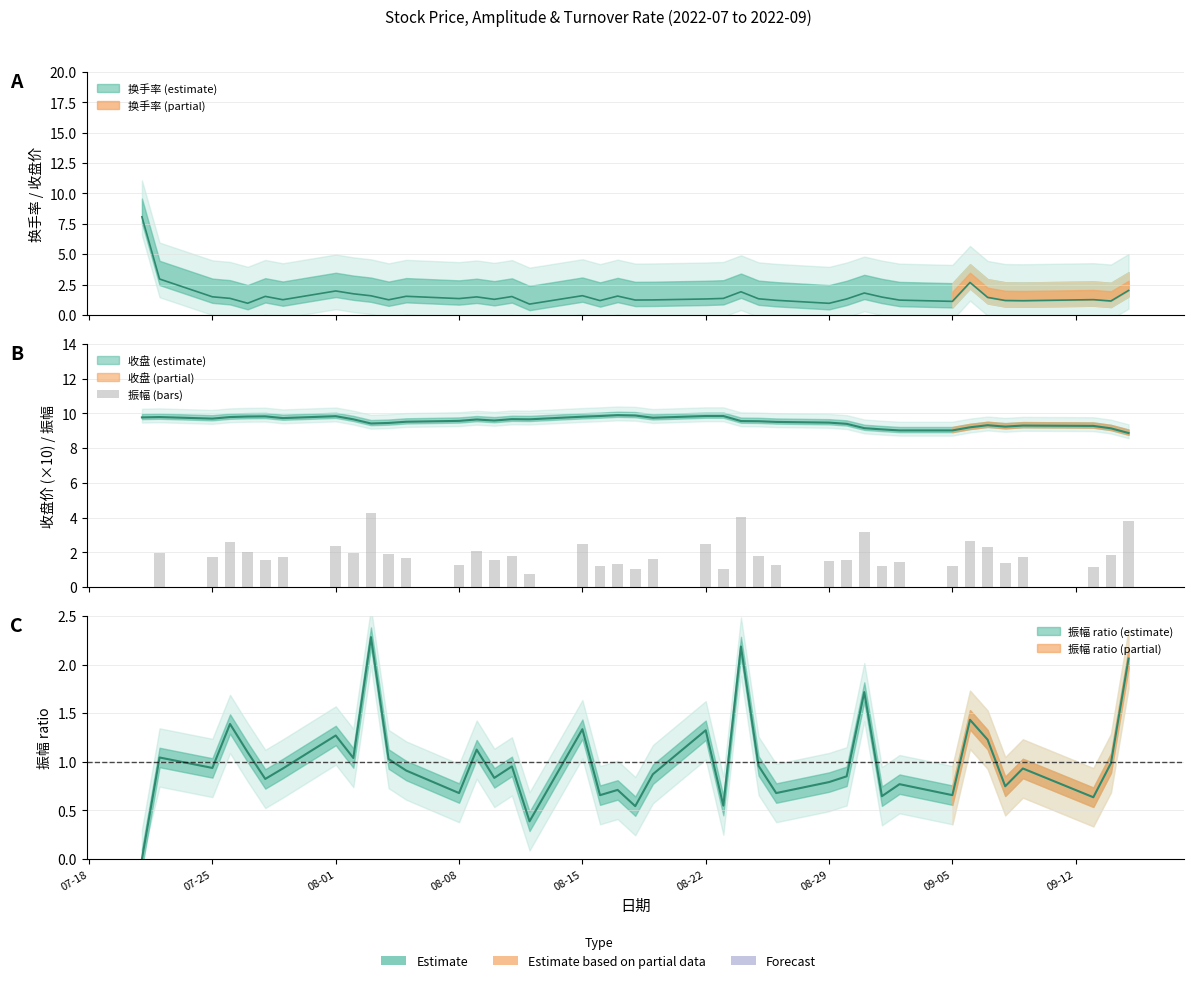

How many data points in 换手率 are less than 1?

3